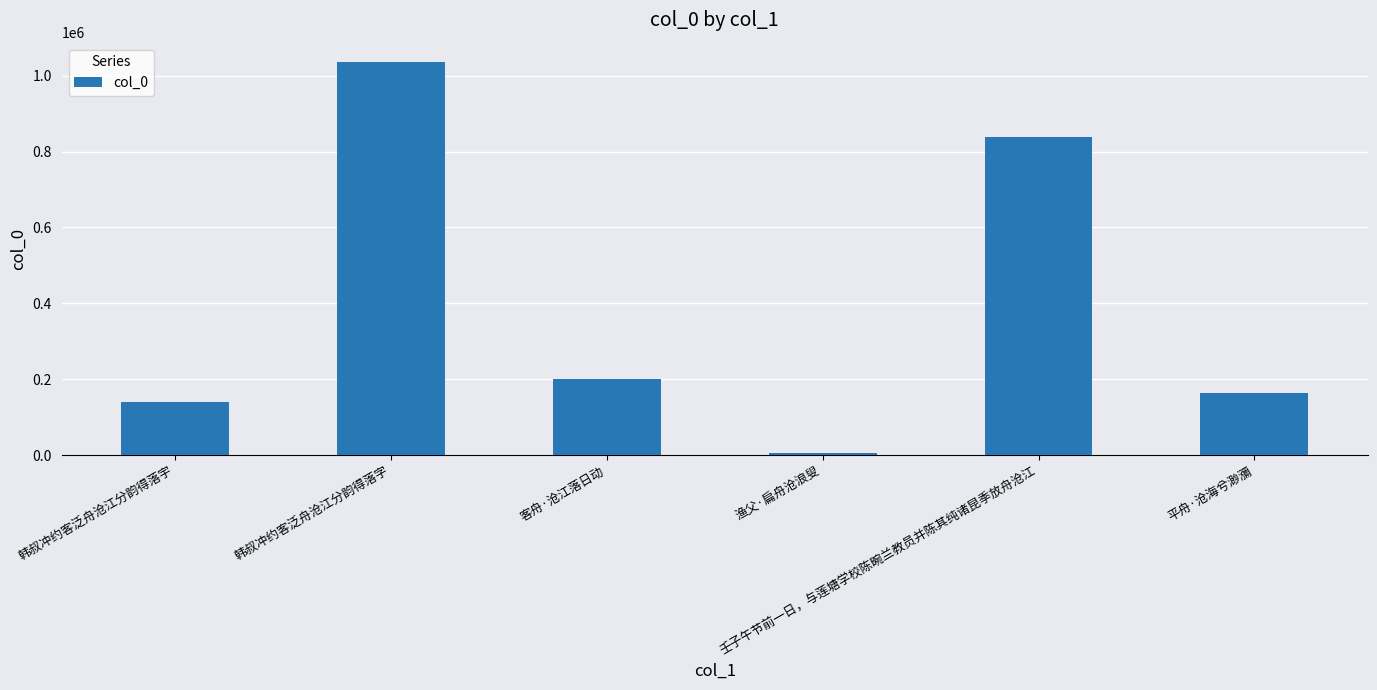

True or false: the data shows 63633 at 平舟·沧海兮渺瀰.

False